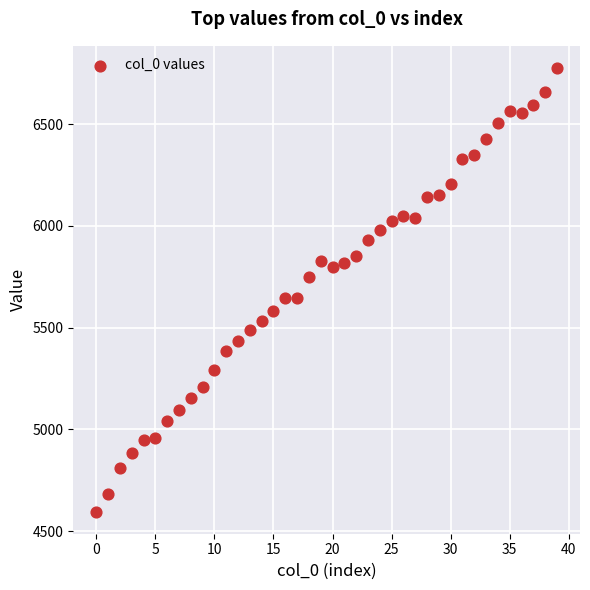

What is the range of Y values (max minus min)?

2180